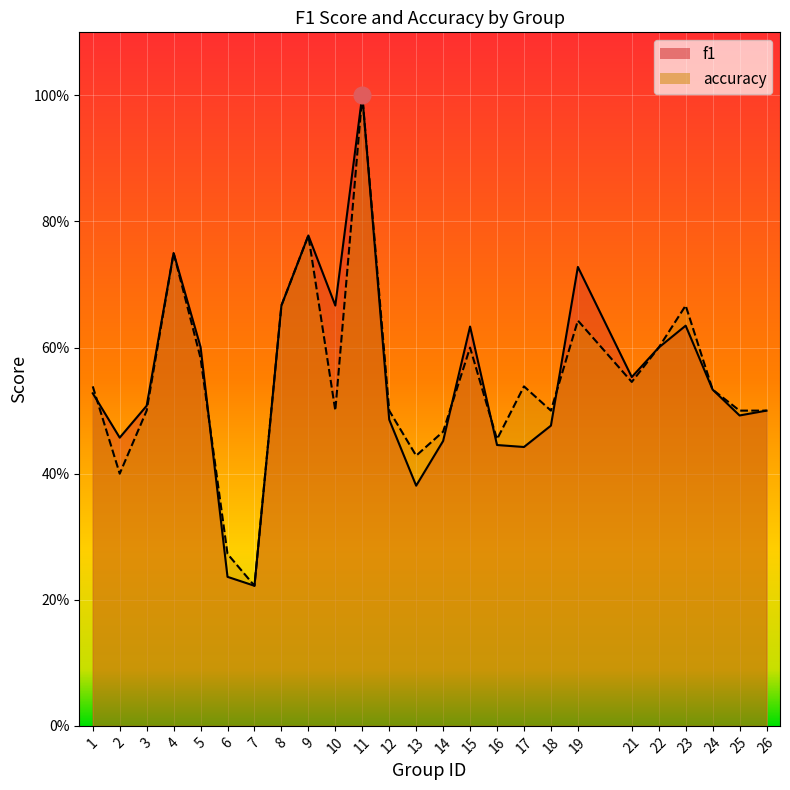

How many lines are shown in the chart?

2